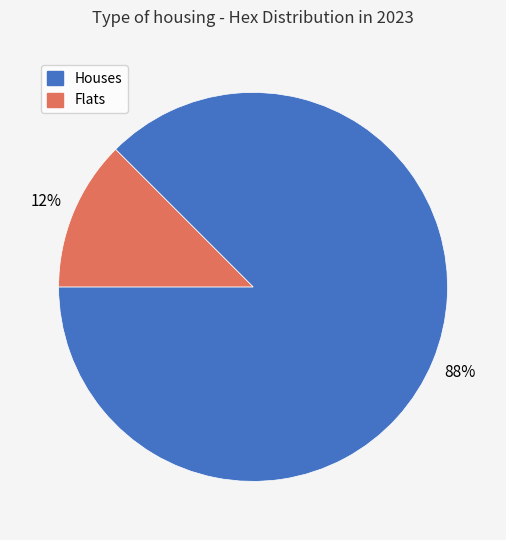

Is there any slice that represents more than half of the pie?

Yes